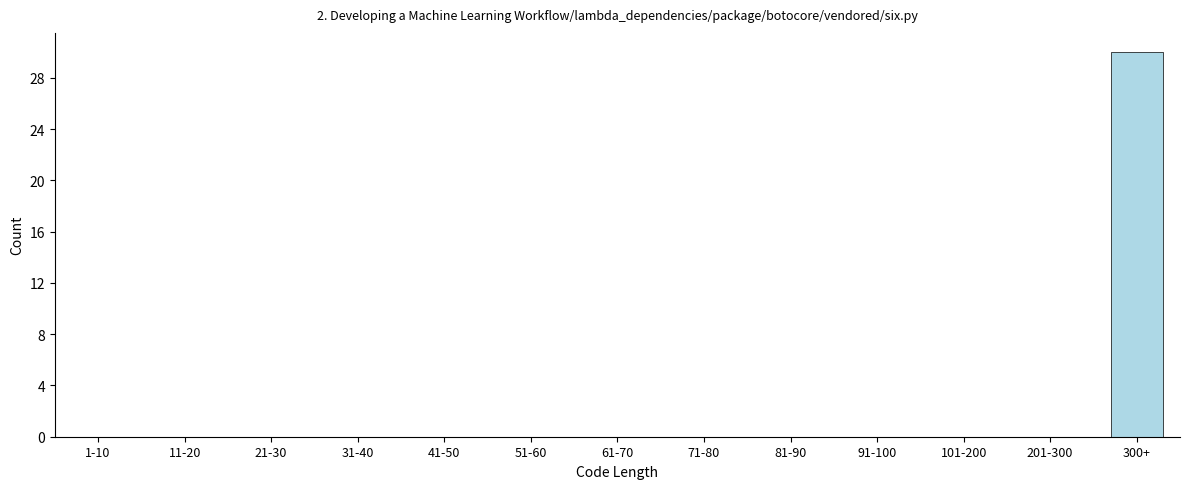

Reading right to left, extract all data points from this chart.

300+=30	201-300=0	101-200=0	91-100=0	81-90=0	71-80=0	61-70=0	51-60=0	41-50=0	31-40=0	21-30=0	11-20=0	1-10=0